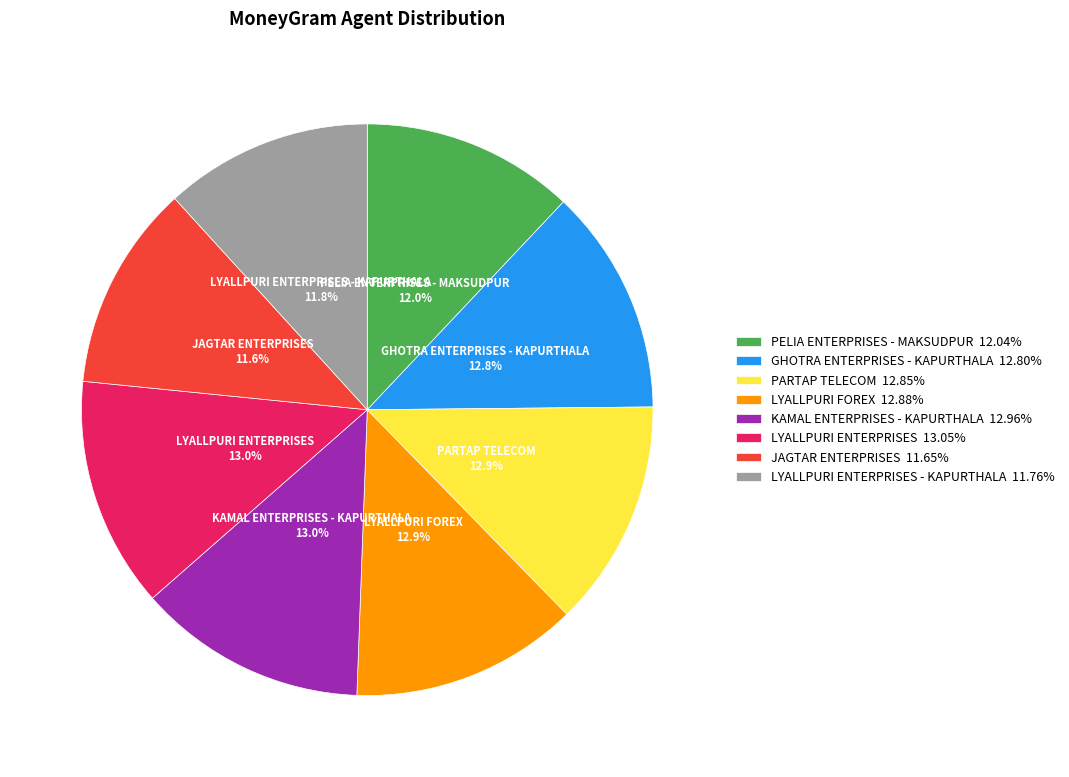

Approximately how many times larger is the value at LYALLPURI ENTERPRISES - KAPURTHALA compared to LYALLPURI FOREX?

0.9